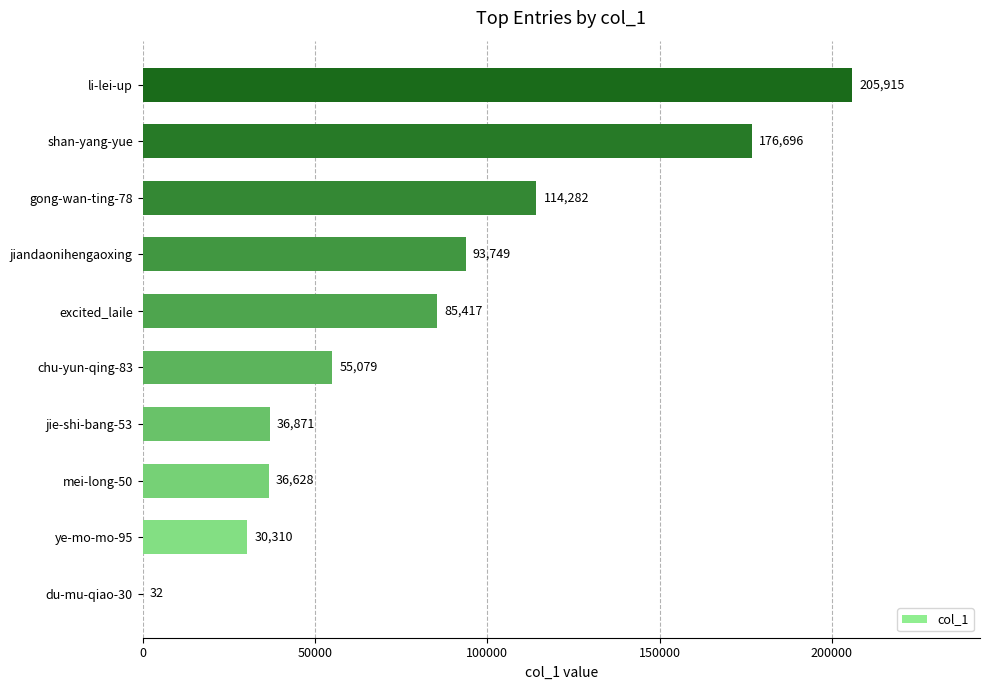

True or false: the data shows 13440 at jie-shi-bang-53.

False